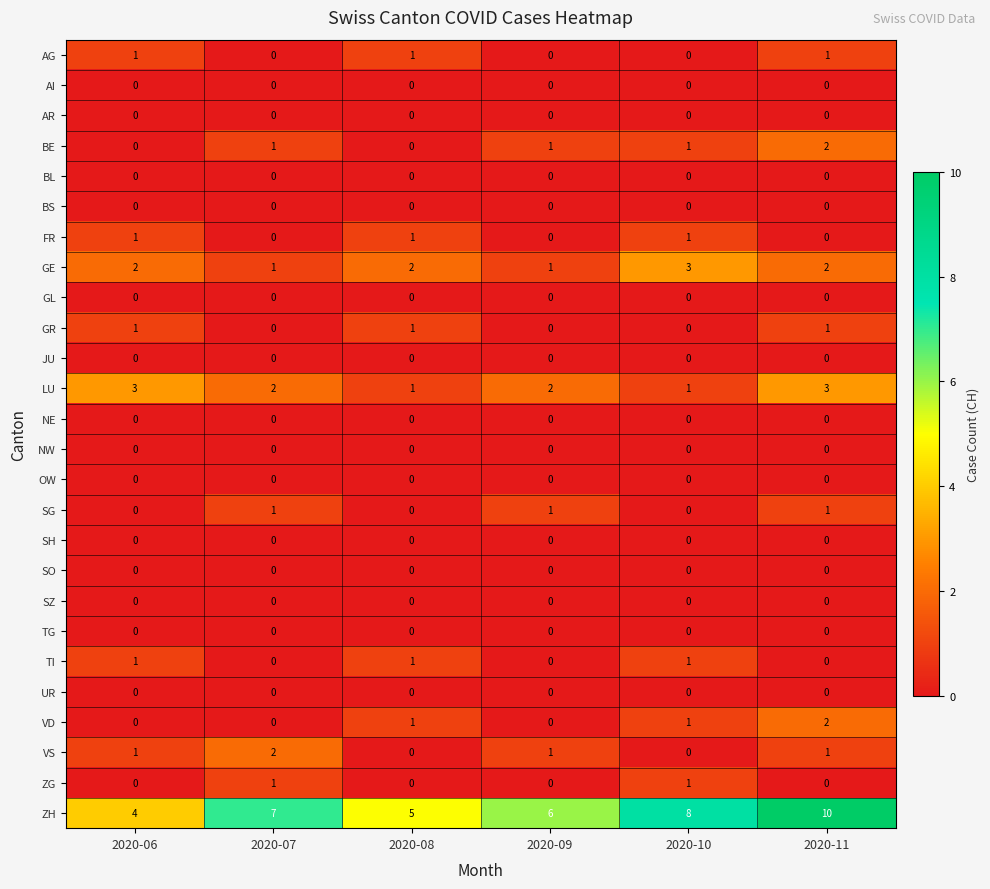

What is the sum of all LU values?

12